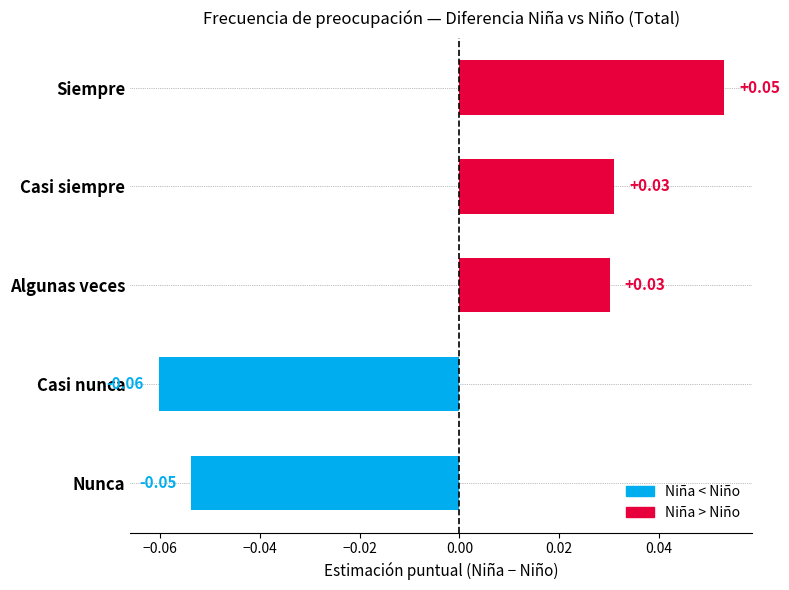

Which has a higher value, Nunca or Algunas veces?

Algunas veces